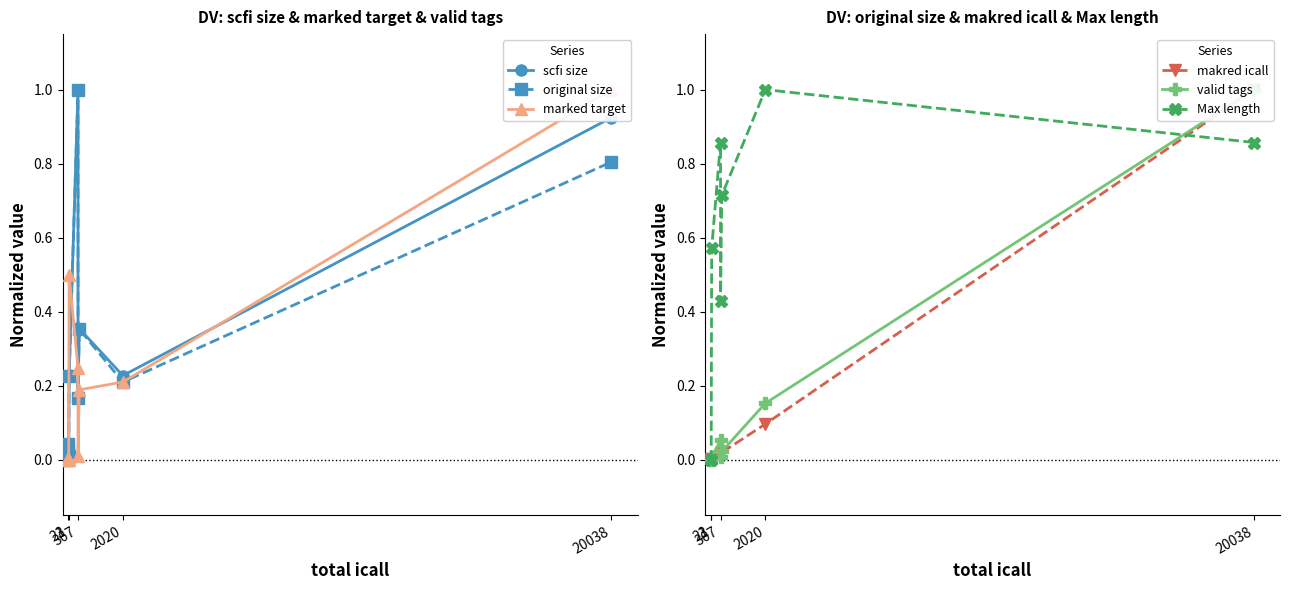

At which label does marked target reach its minimum?

1